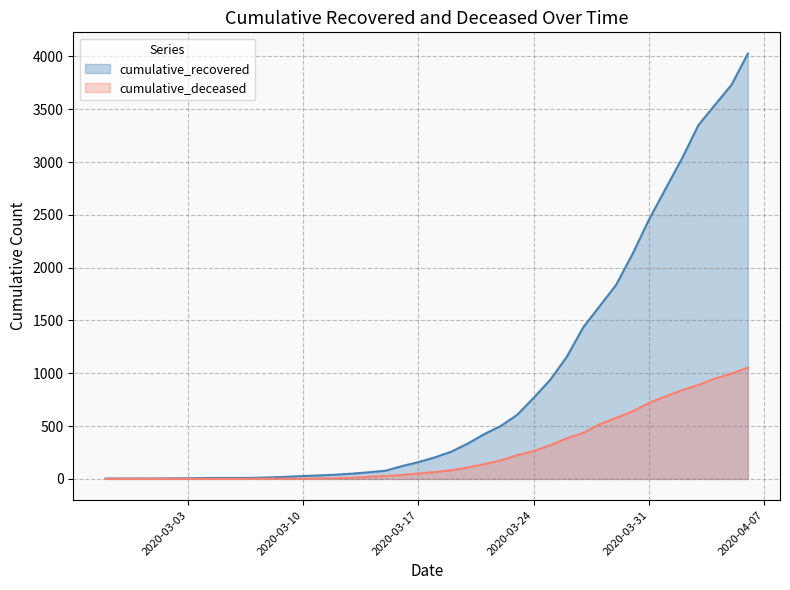

True or false: cumulative_recovered and cumulative_deceased cross at least once.

False